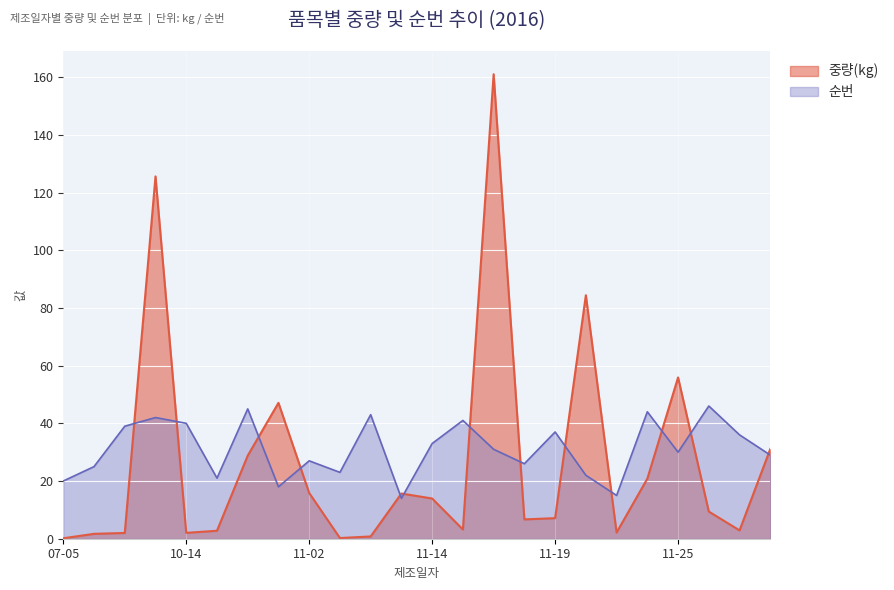

At which label does 순번 first exceed 31?

2016-09-30